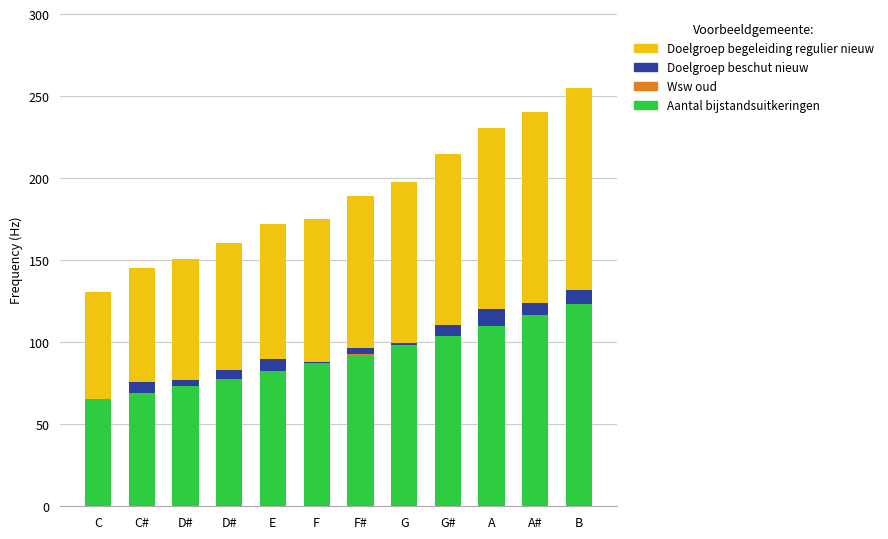

List the series in order of their peak value, lowest first.

Wsw oud, Doelgroep beschut nieuw, Doelgroep begeleiding regulier nieuw, Aantal bijstandsuitkeringen